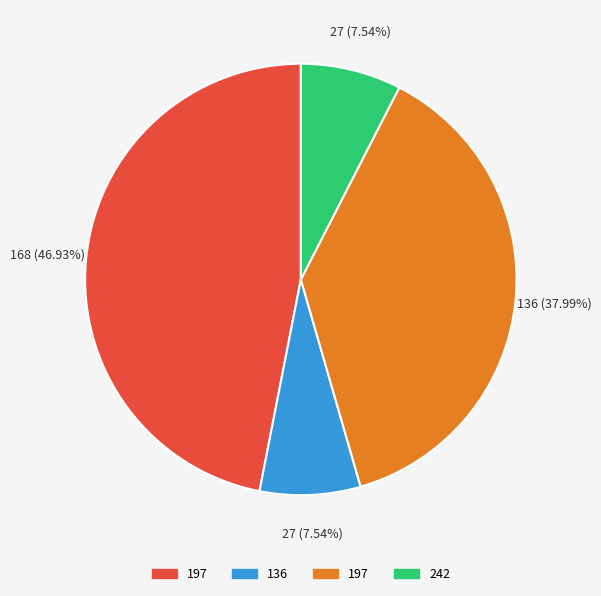

How many slices are in this pie chart?

4